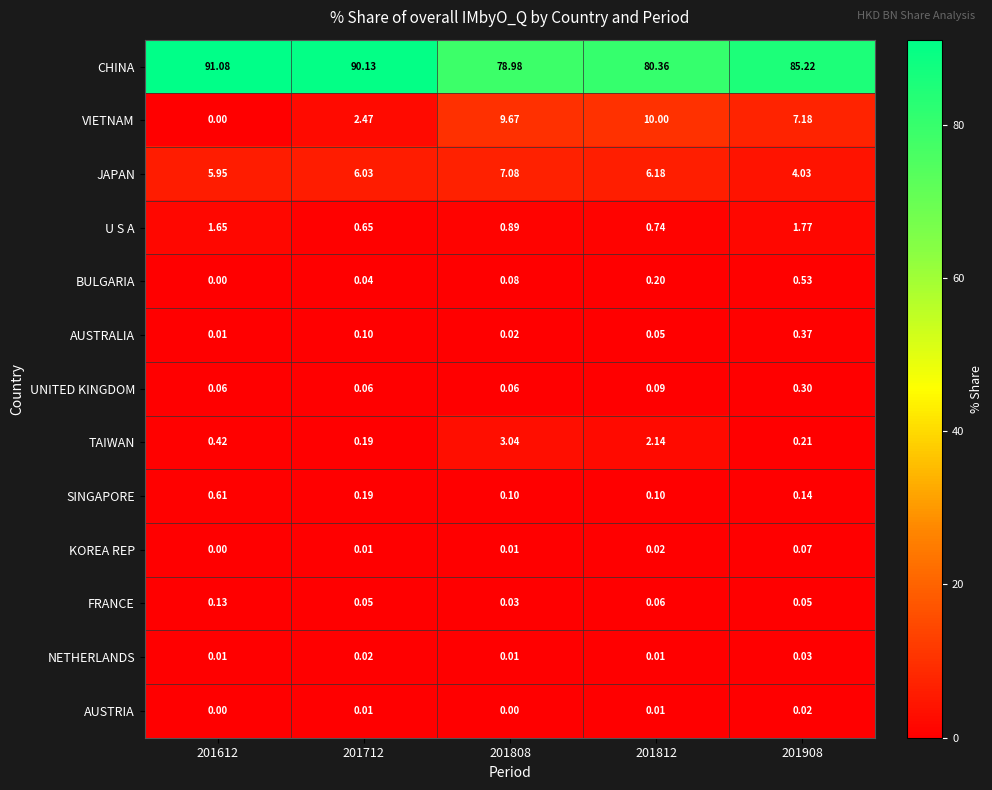

Which series has the largest total across all categories?

CHINA